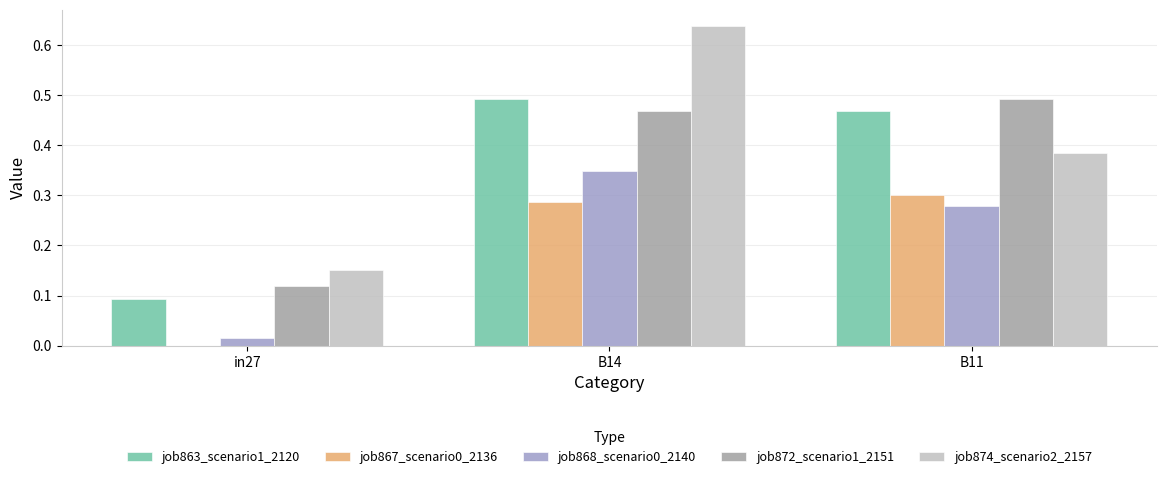

What is the sum of all job872_scenario1_2151 values?

1.1